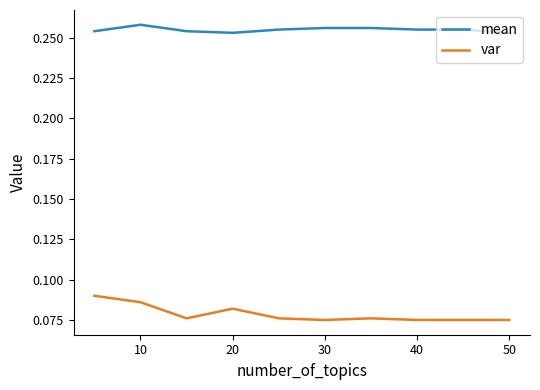

True or false: mean and var intersect in this chart.

False